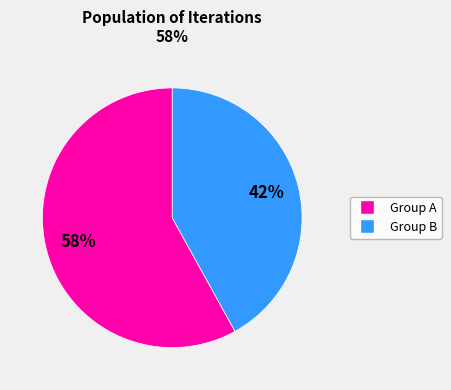

Does any single category account for the majority?

Yes